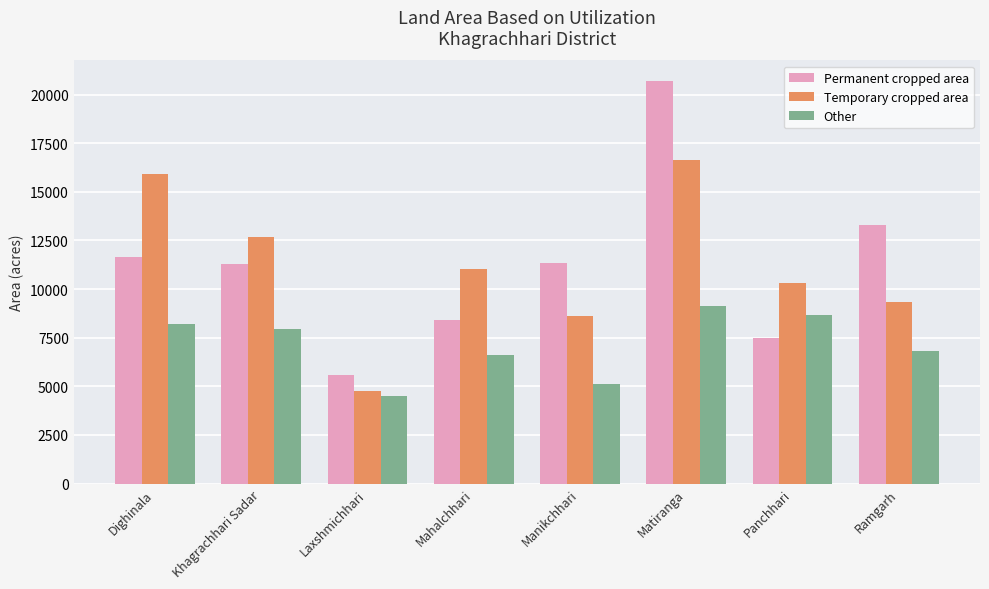

What are all the series names shown in the legend?

Permanent cropped area, Temporary cropped area, Other